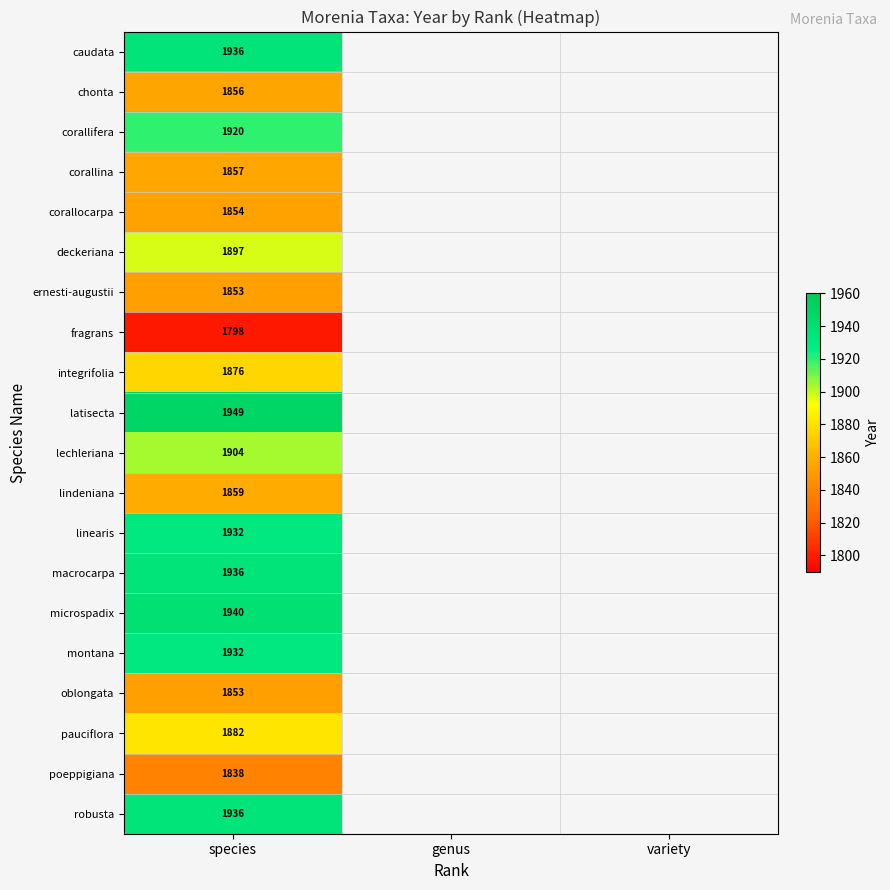

The robusta series shows 1936 at species. True or false?

True